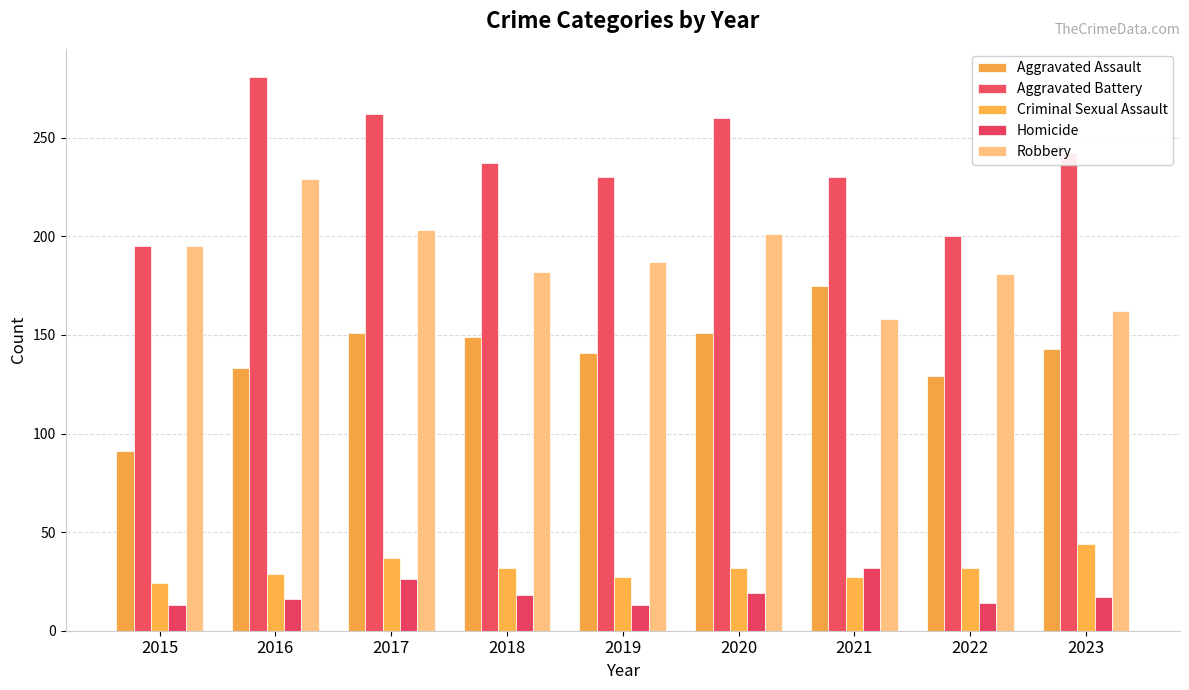

The value of Aggravated Battery at 2022 is 125. True or false?

False